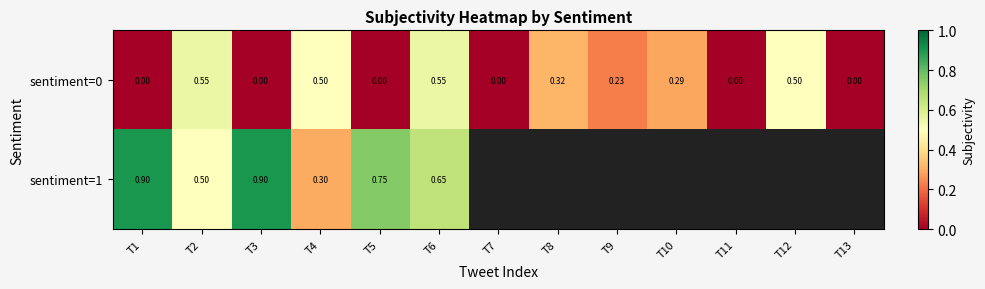

Rank the categories by sentiment=0 value from lowest to highest.

T1, T3, T5, T7, T11, T13, T9, T10, T8, T4, T12, T2, T6